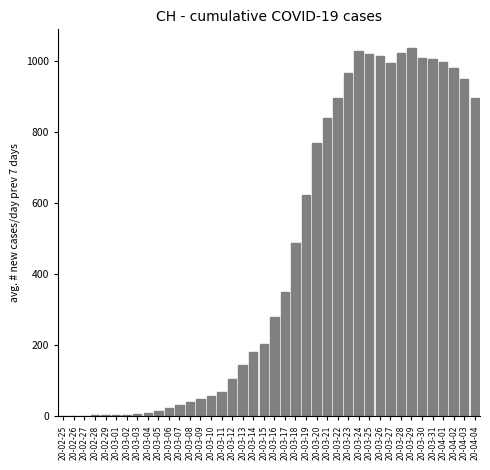

Where is the data nearest to the value 518?

20-03-18